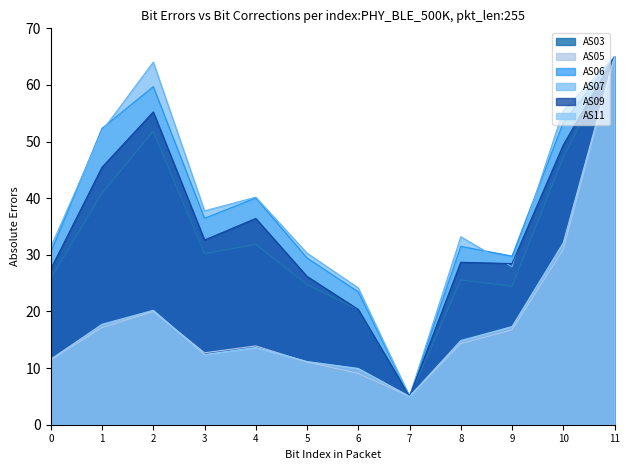

What is the value of the AS05 point at the 1st from the left?

11.5